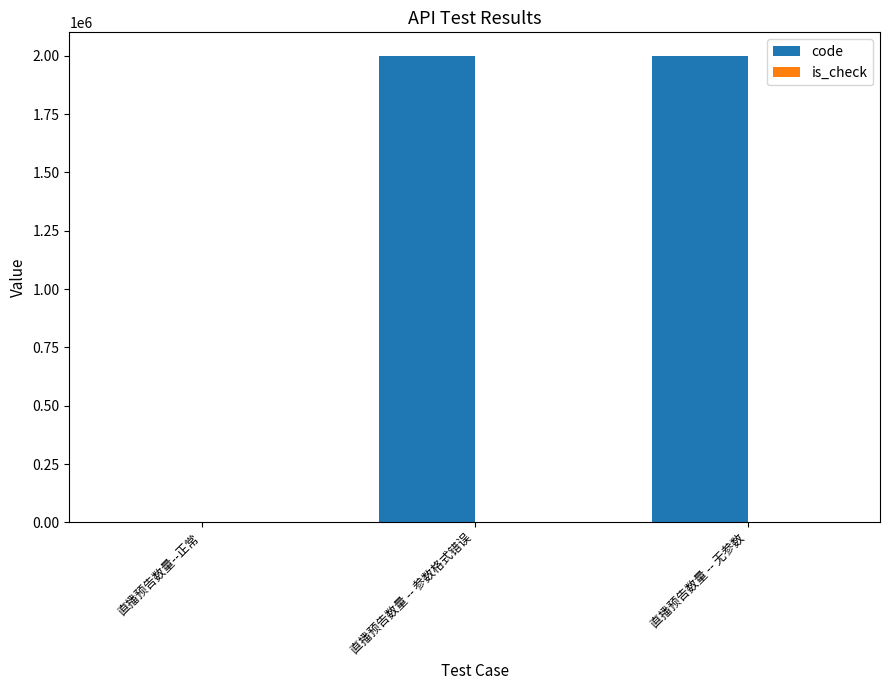

What is the greatest value displayed?

2000003